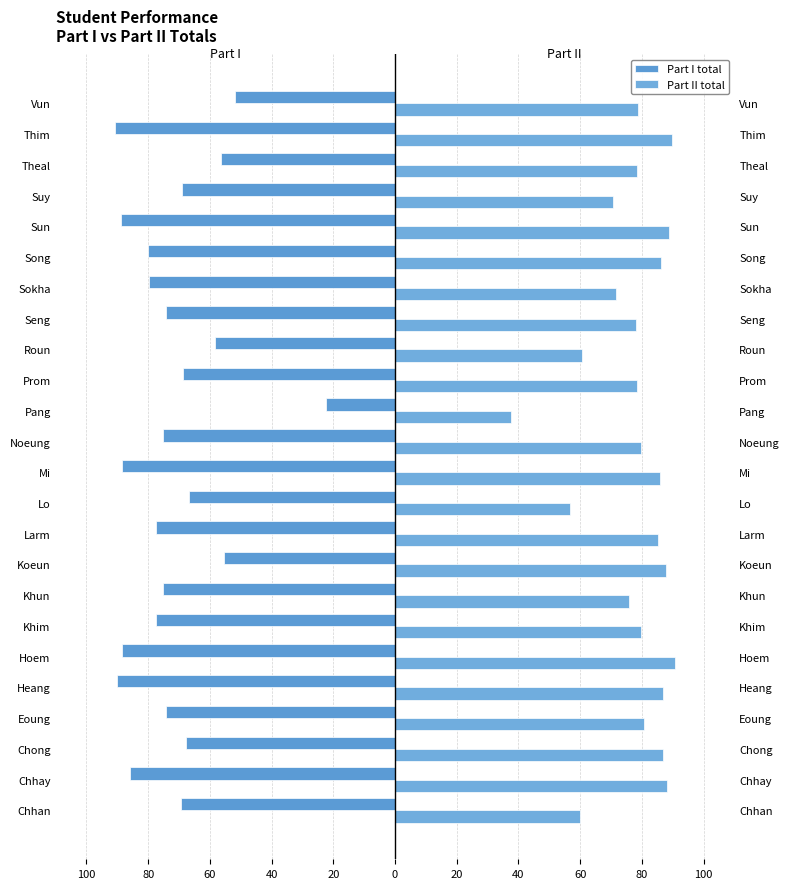

Which series changed the most between Theal and Thim?

Part I total